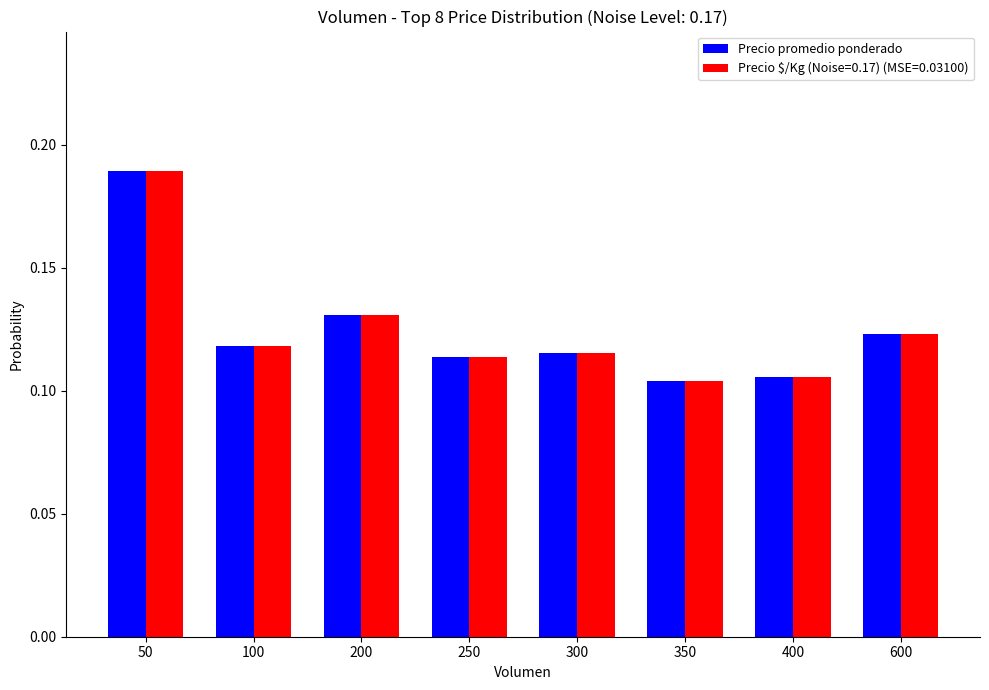

At which category is the sum across all series the highest?

50